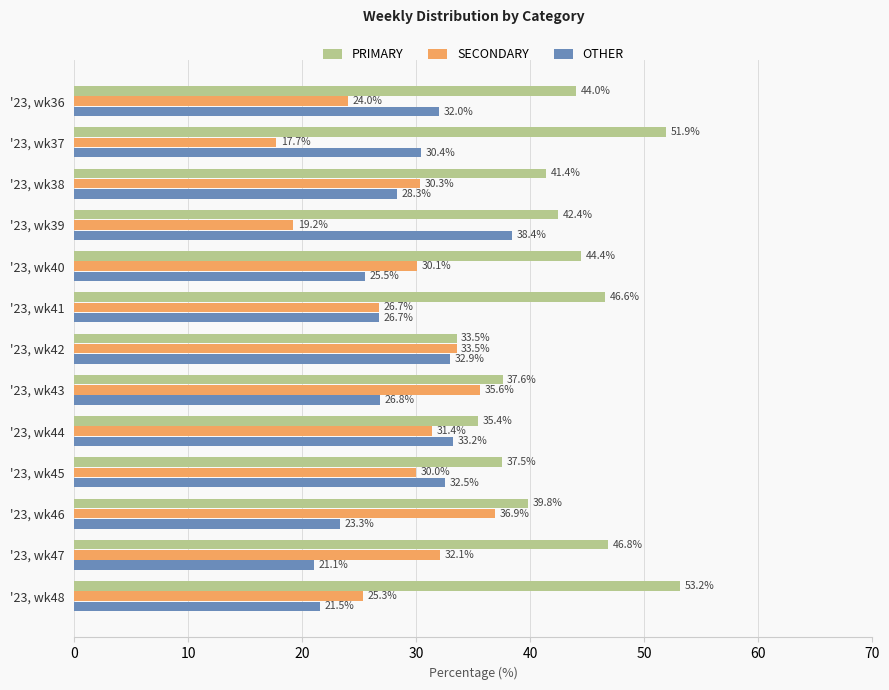

Where is SECONDARY nearest to the value 27?

'23, wk41